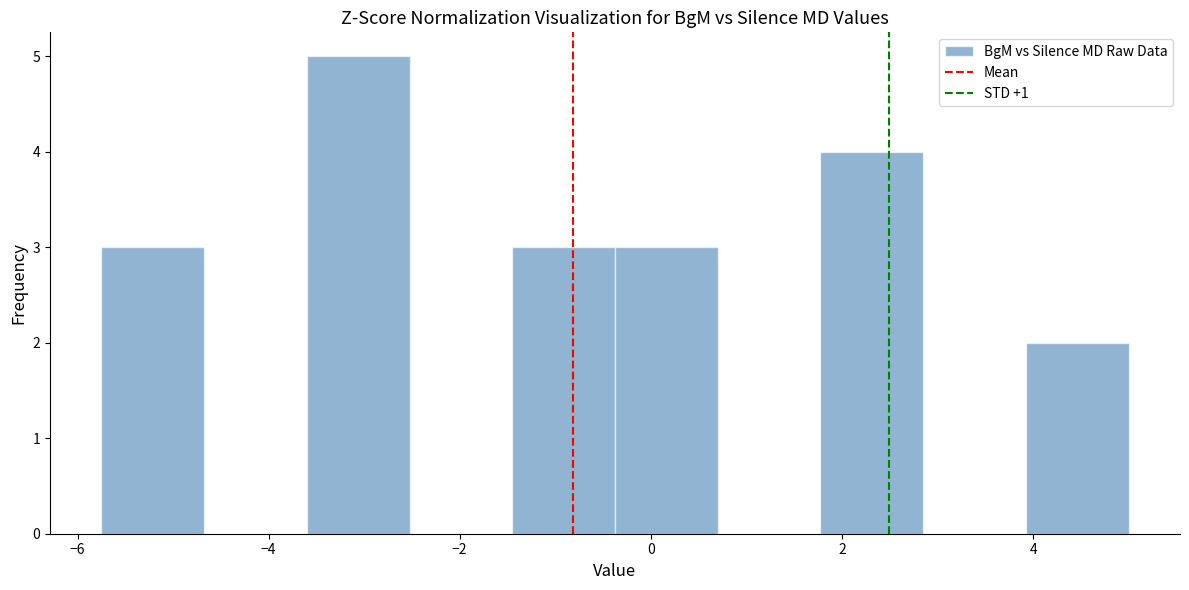

Reading left to right, list every bar in this chart as the range it spans on the x-axis followed by its height. Neither the bar edges nor the heights are printed on the chart, so give them approximately, as read against the axes.

-5.8 to -4.6: 3
-4.6 to -3.6: 0
-3.6 to -2.6: 5
-2.6 to -1.4: 0
-1.4 to -0.4: 3
-0.4 to 0.8: 3
0.8 to 1.8: 0
1.8 to 2.8: 4
2.8 to 4.0: 0
4.0 to 5.0: 2